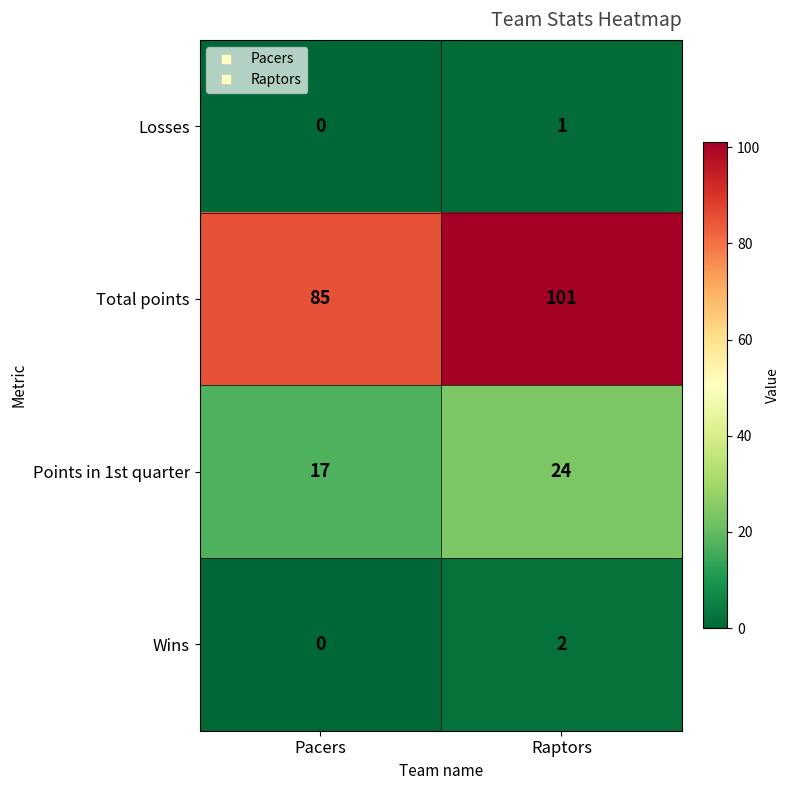

What is the sum of all Total points values?

186